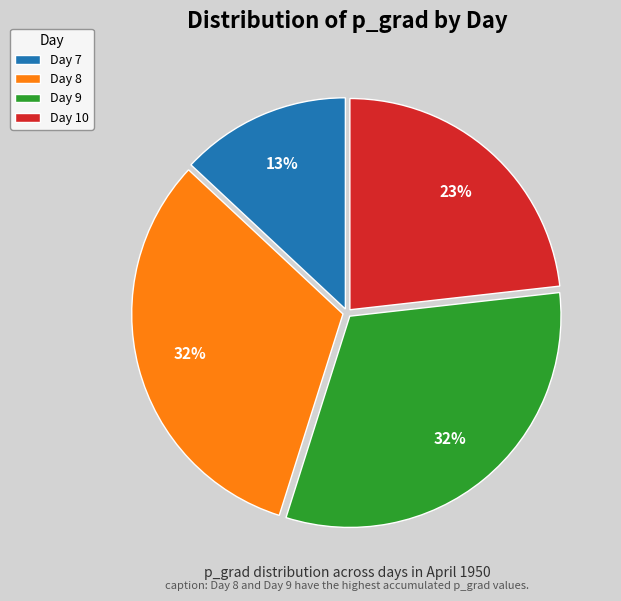

What is the ratio of the value at Day 10 to the value at Day 7?

1.8